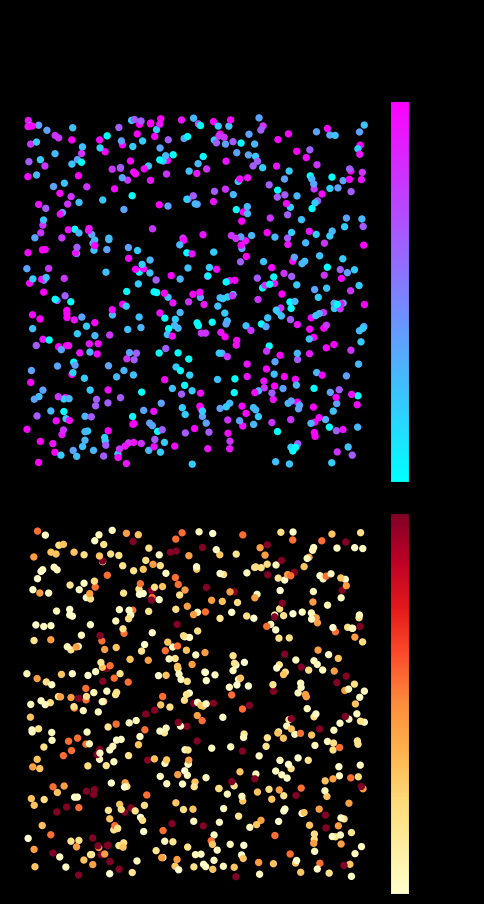

The value of open at 2020-04-15 is 0.7. True or false?

False